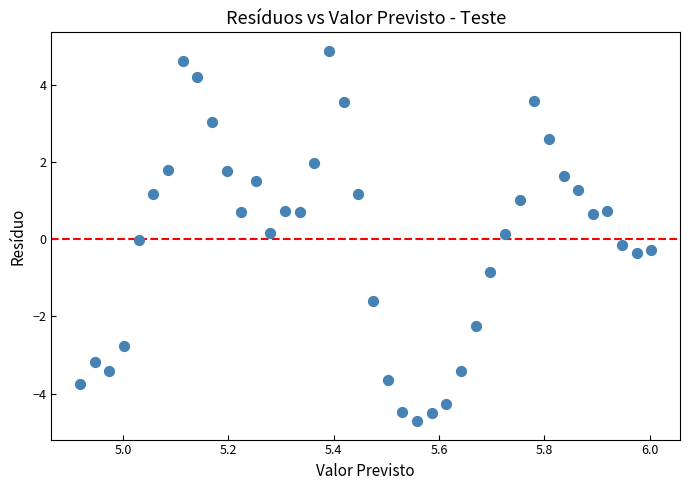

What is the range of X values (max minus min)?

1.1